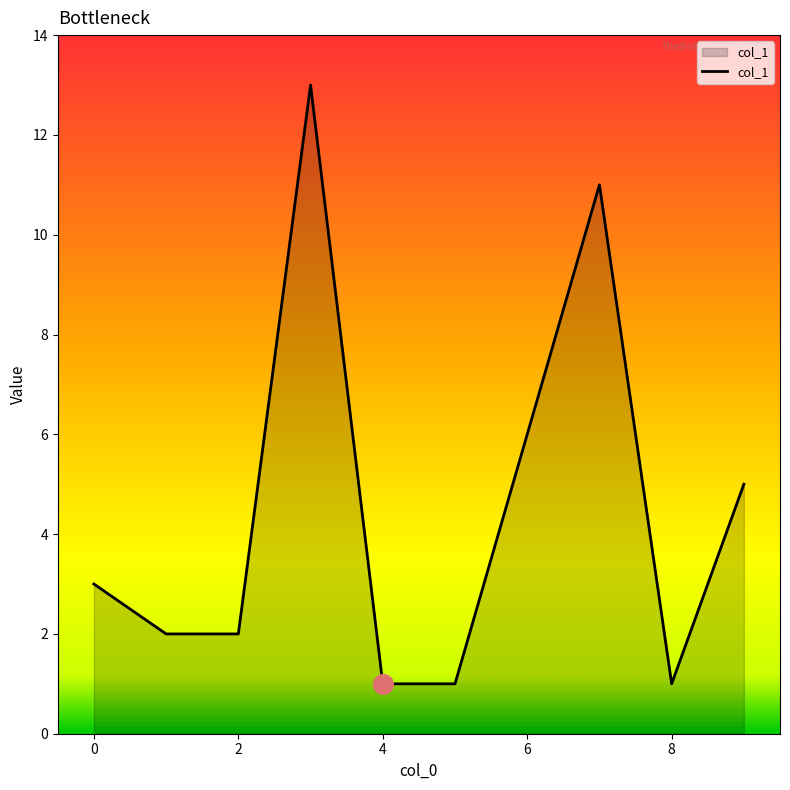

What is the difference between the maximum and minimum values?

12